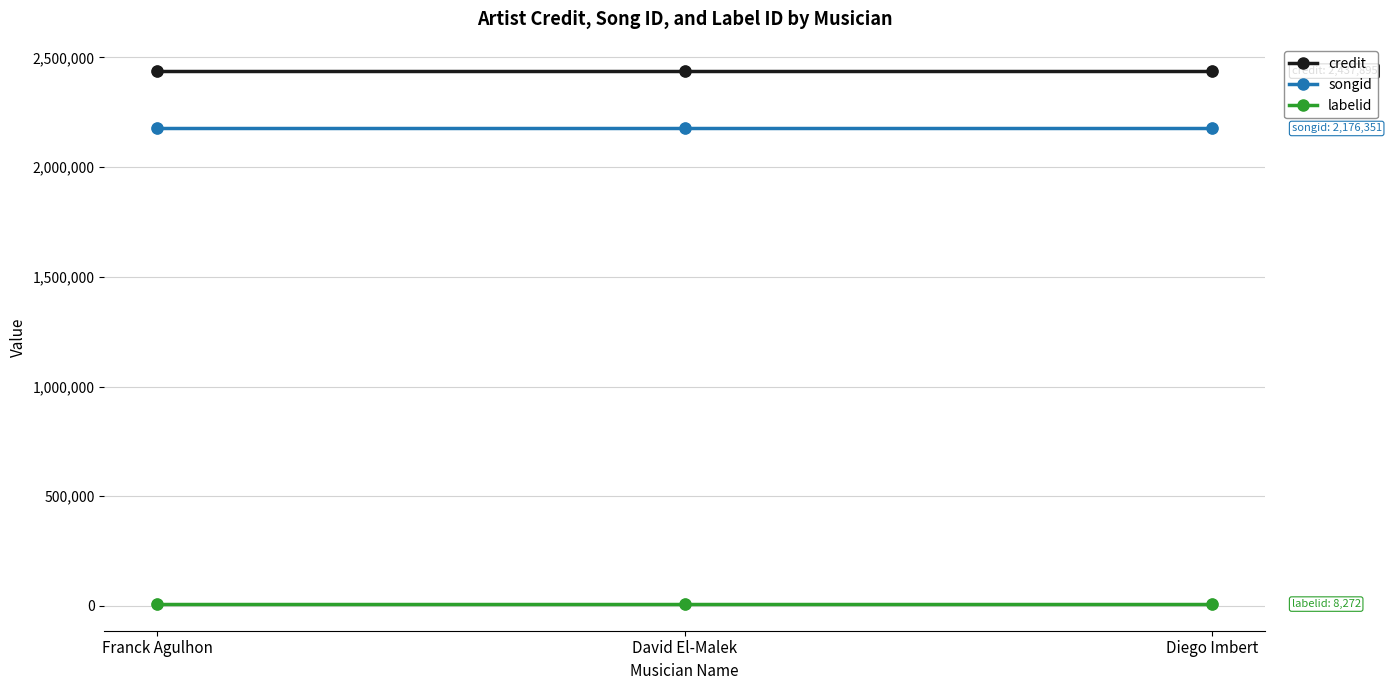

What are all the series names shown in the legend?

credit, songid, labelid